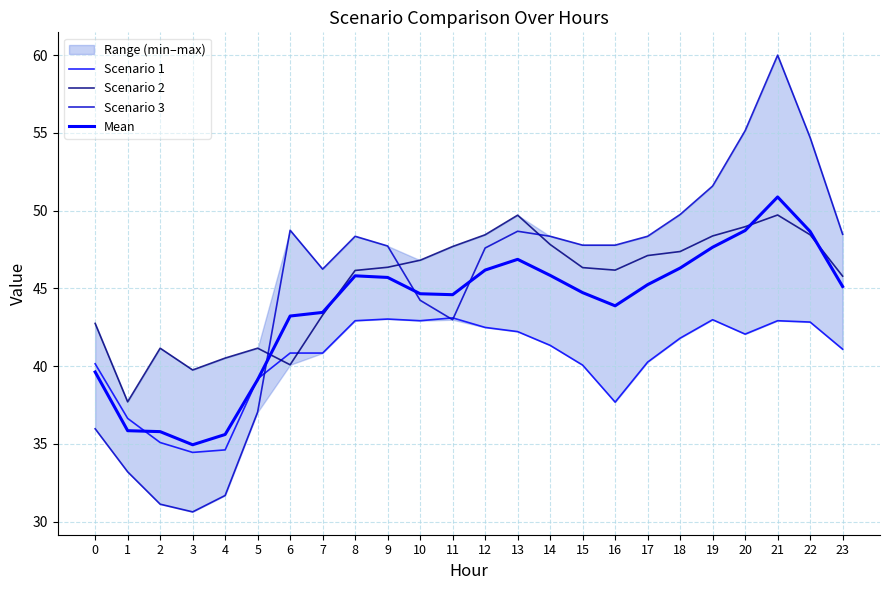

What is the difference between the highest and lowest values at 23?

7.4